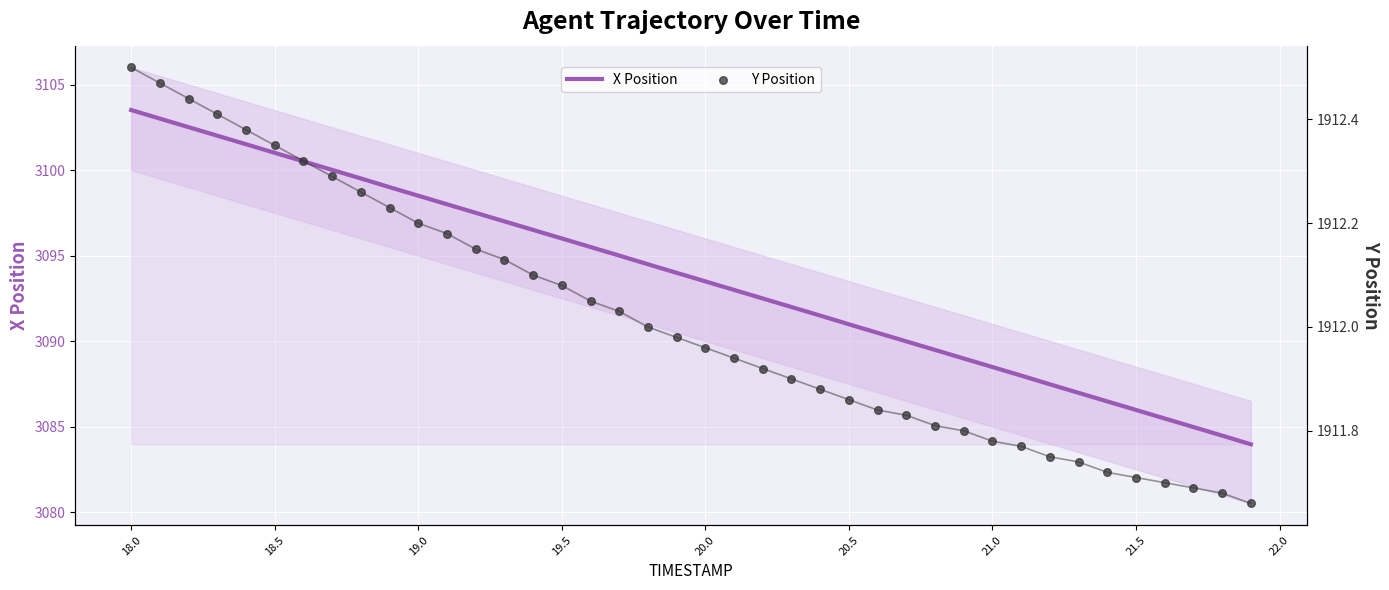

Which series reaches the minimum Y coordinate?

Y Position